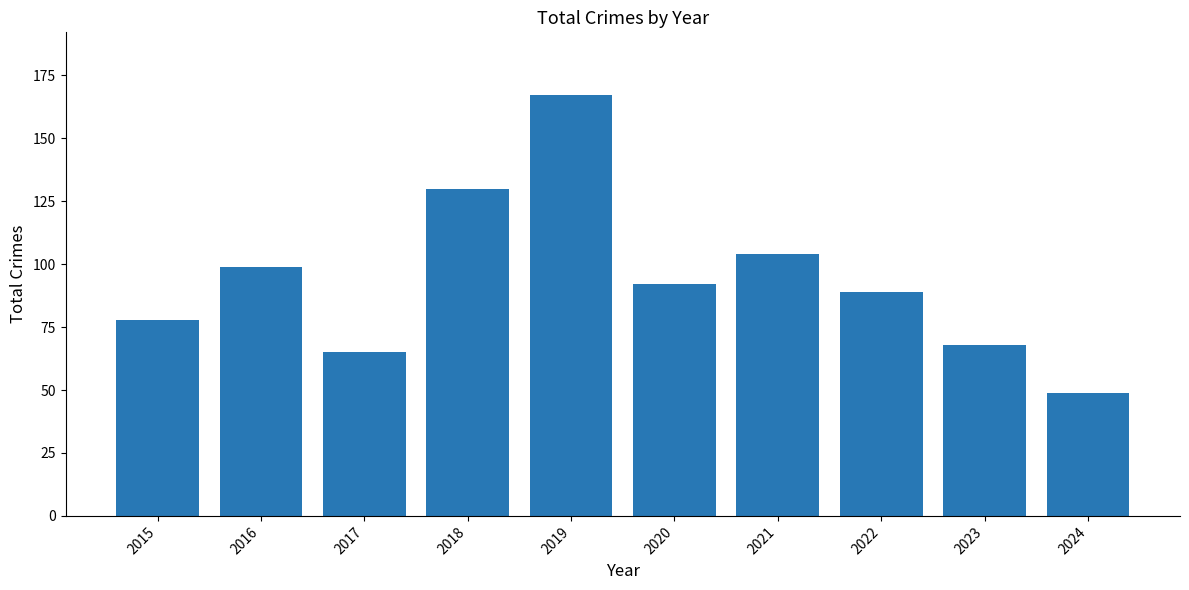

Rank the categories by value from lowest to highest.

2024, 2017, 2023, 2015, 2022, 2020, 2016, 2021, 2018, 2019